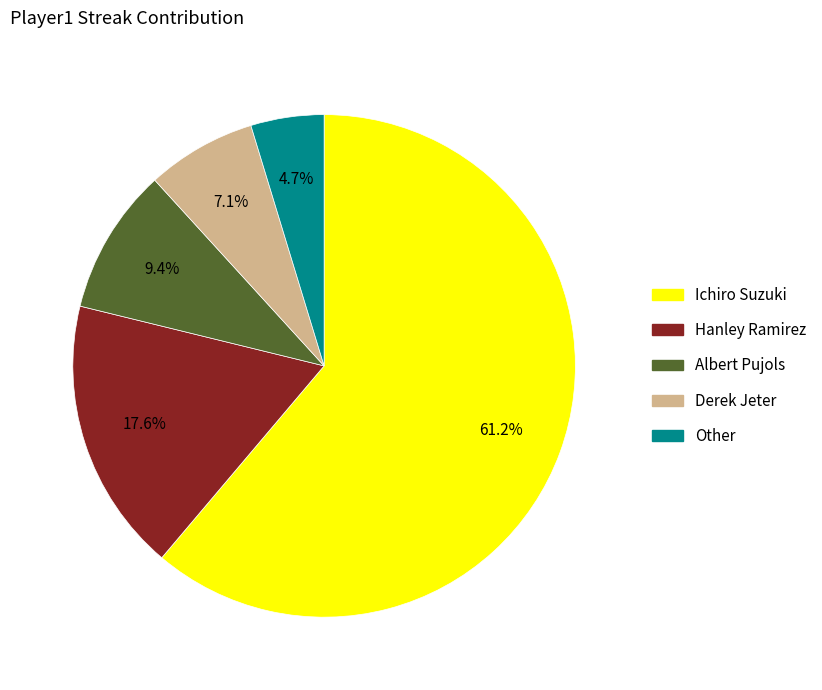

Which slice is the smallest?

Other